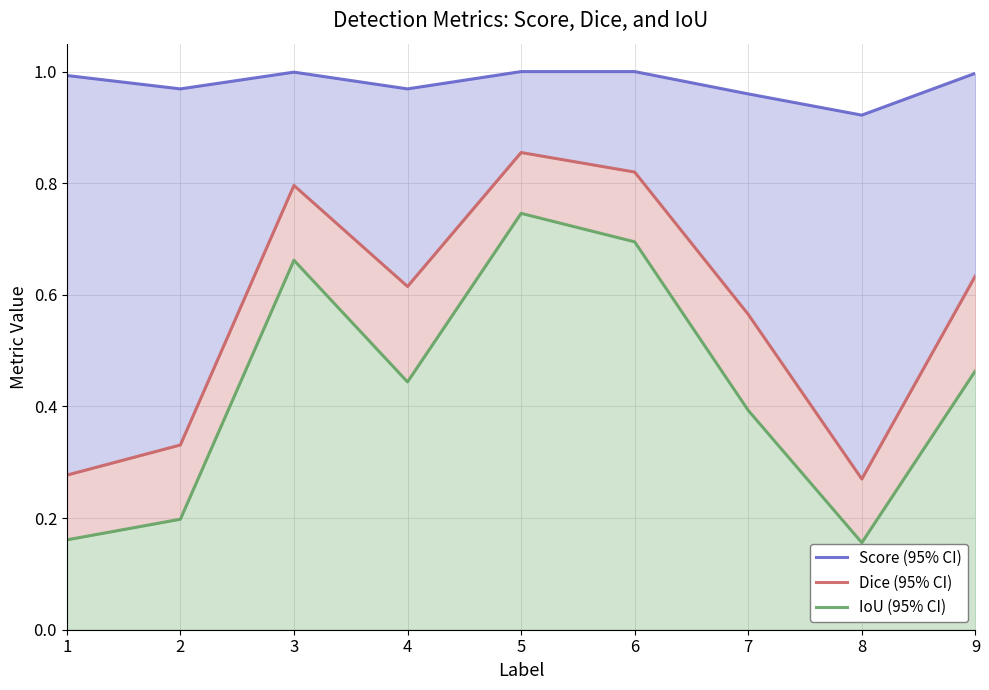

How many data points does each series have?

9